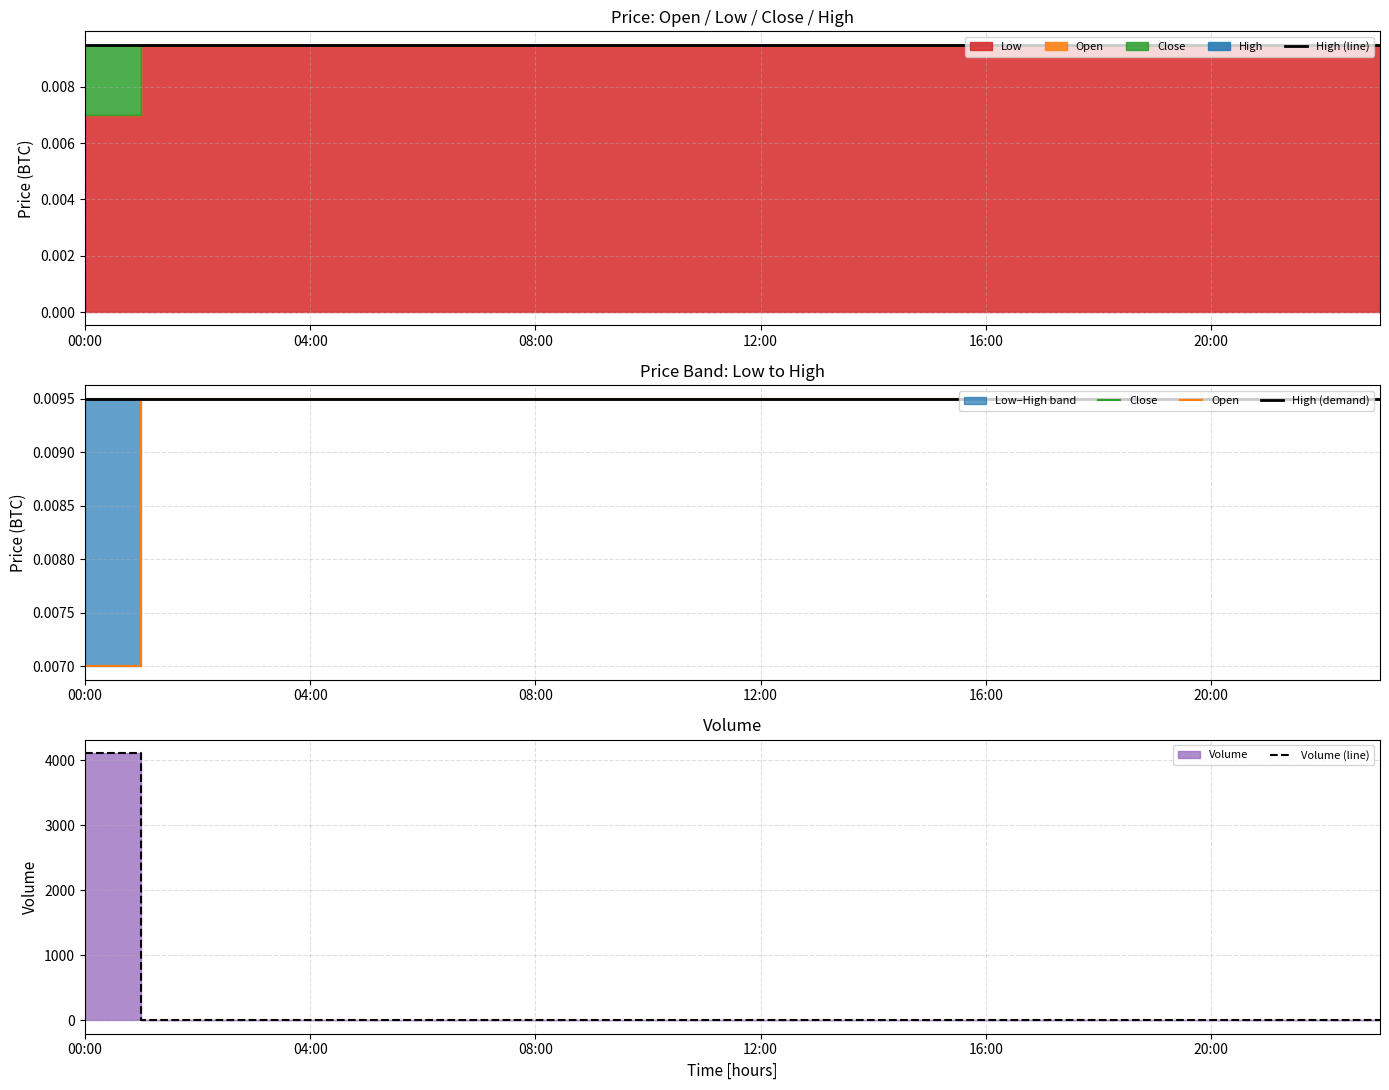

At which label is Close closest to 0?

00:00